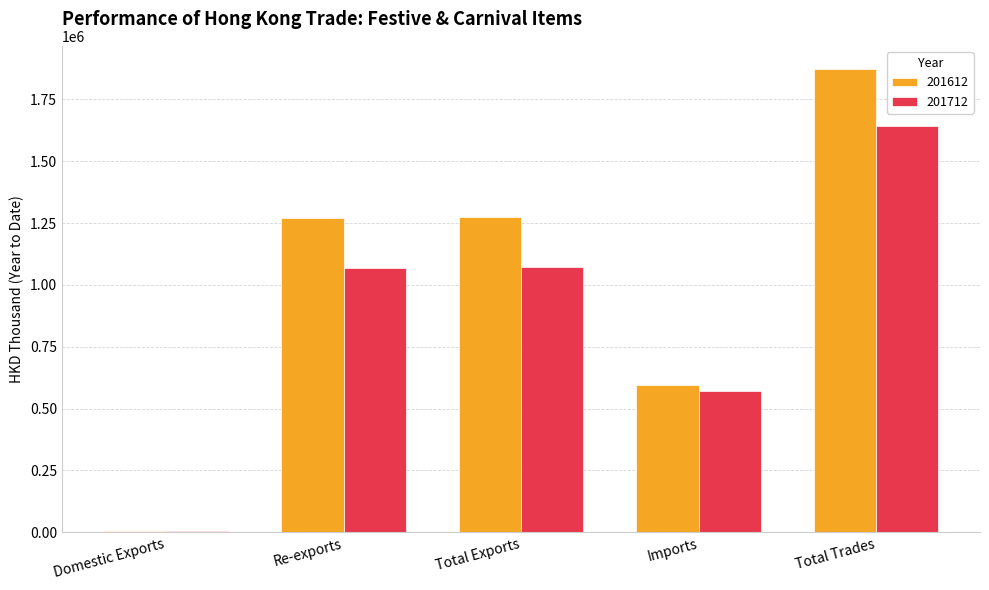

Which series has the widest spread of values?

201612